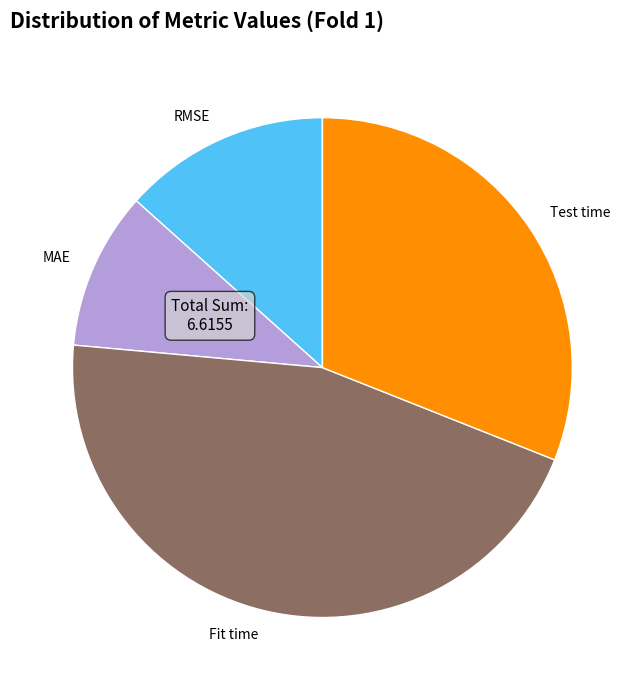

The MAE slice represents 10% of the pie. True or false?

True